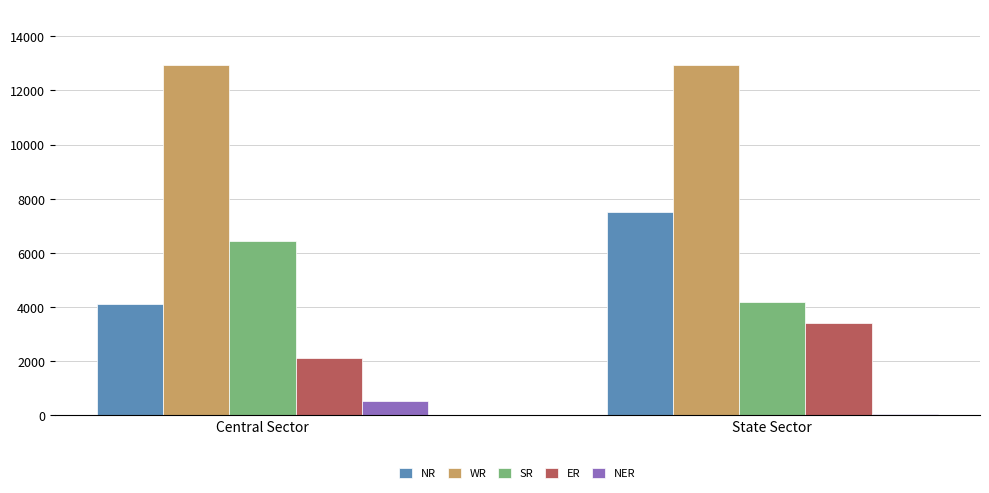

How many groups of bars are there?

2